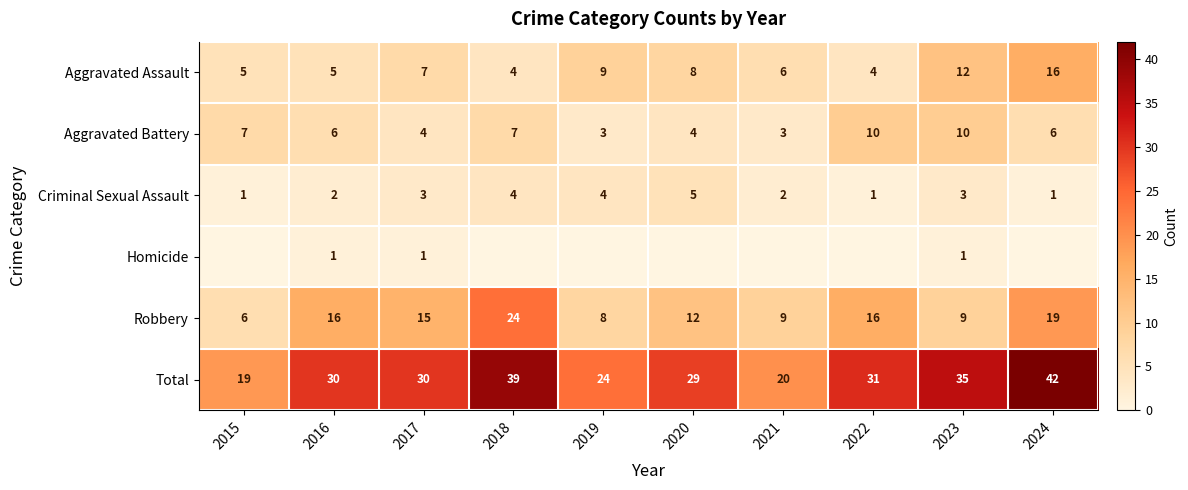

What is the difference between the highest and lowest values at 2024?

42